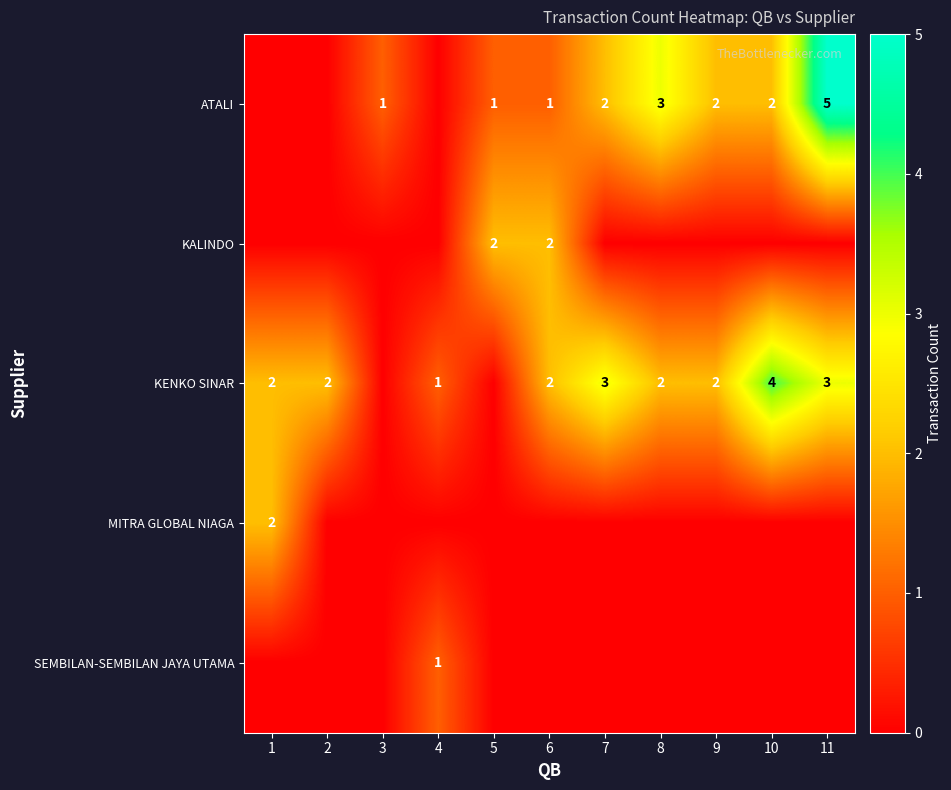

True or false: ATALI has a value of 0 at 6.

False